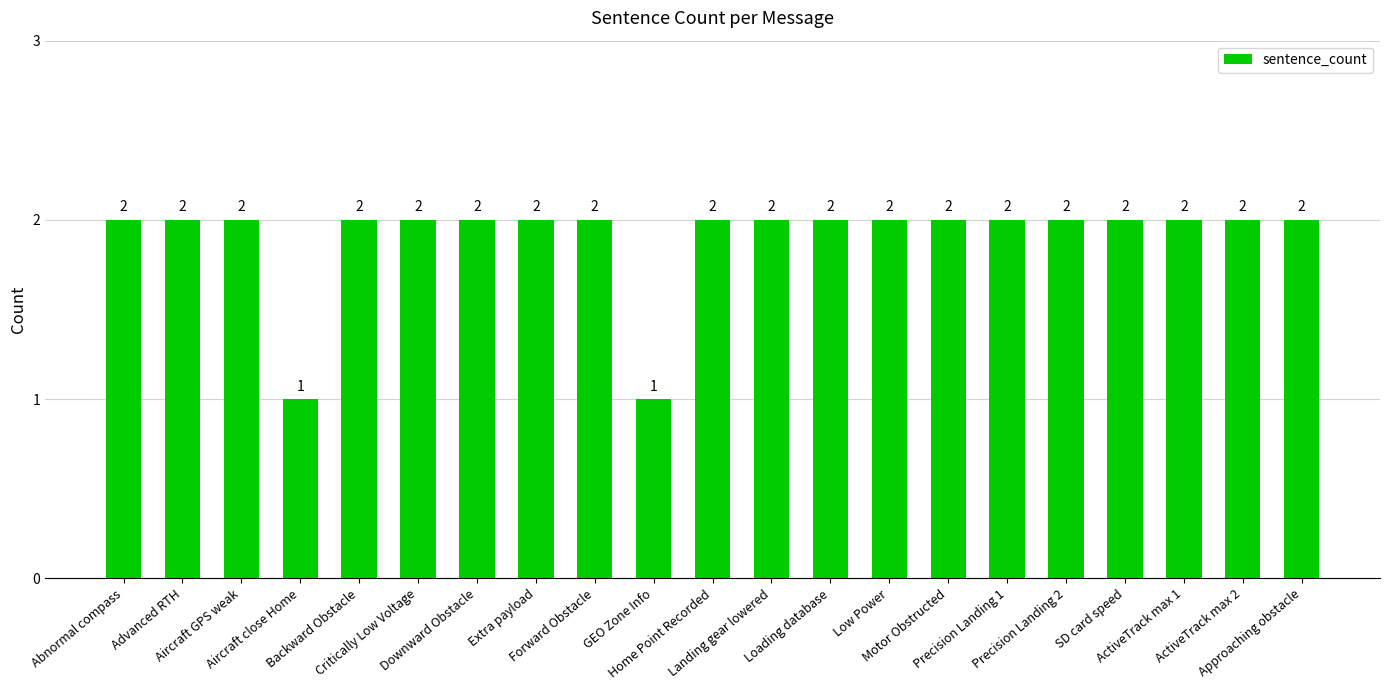

What is the sum of all values?

40